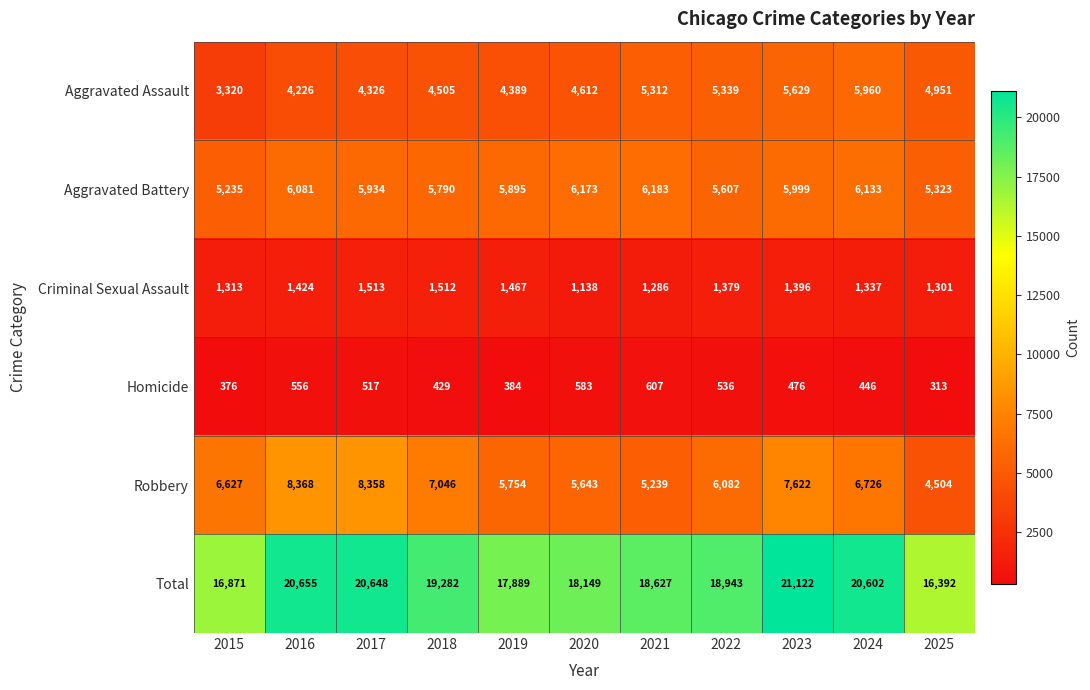

The value of Aggravated Assault at 2022 is 1977. True or false?

False